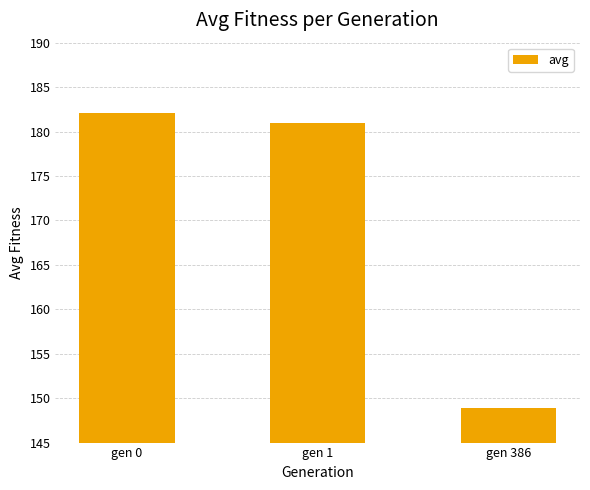

Reading right to left, transcribe all the data shown in this chart.

gen 386=148.8	gen 1=180.9	gen 0=182.1